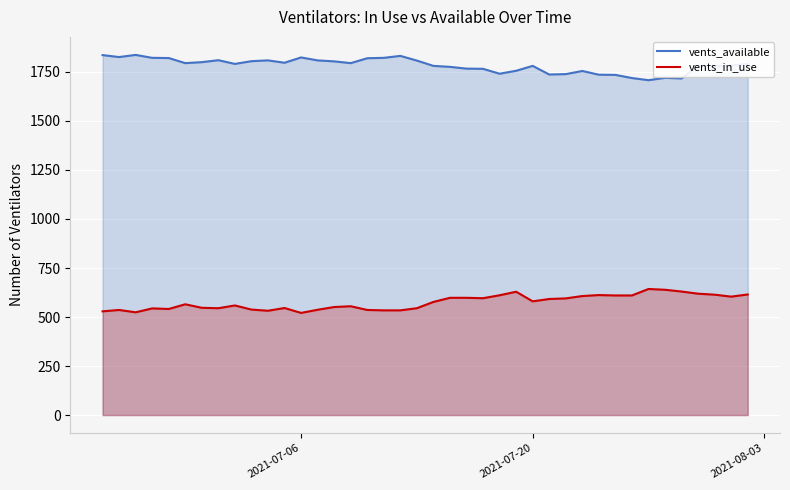

What is the difference between the maximum and minimum values in the vents_available series?

129